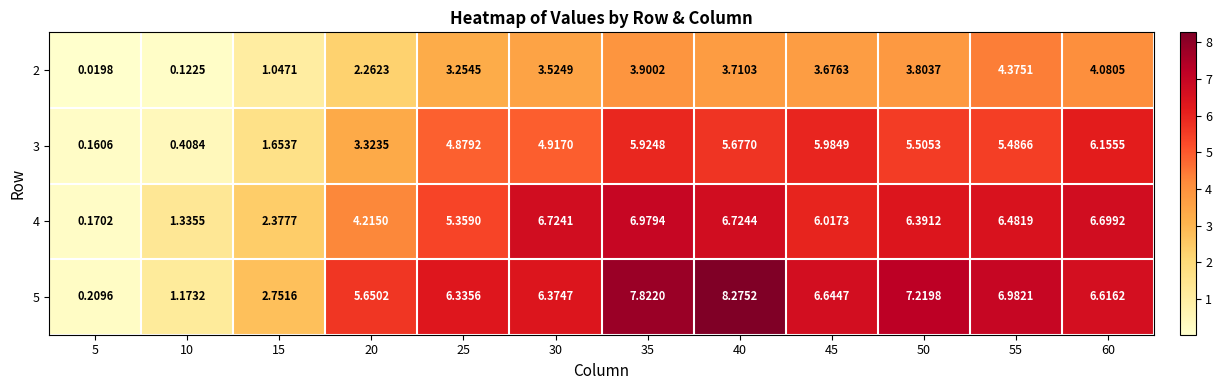

Rank the series by their maximum value, from lowest to highest.

2, 3, 4, 5